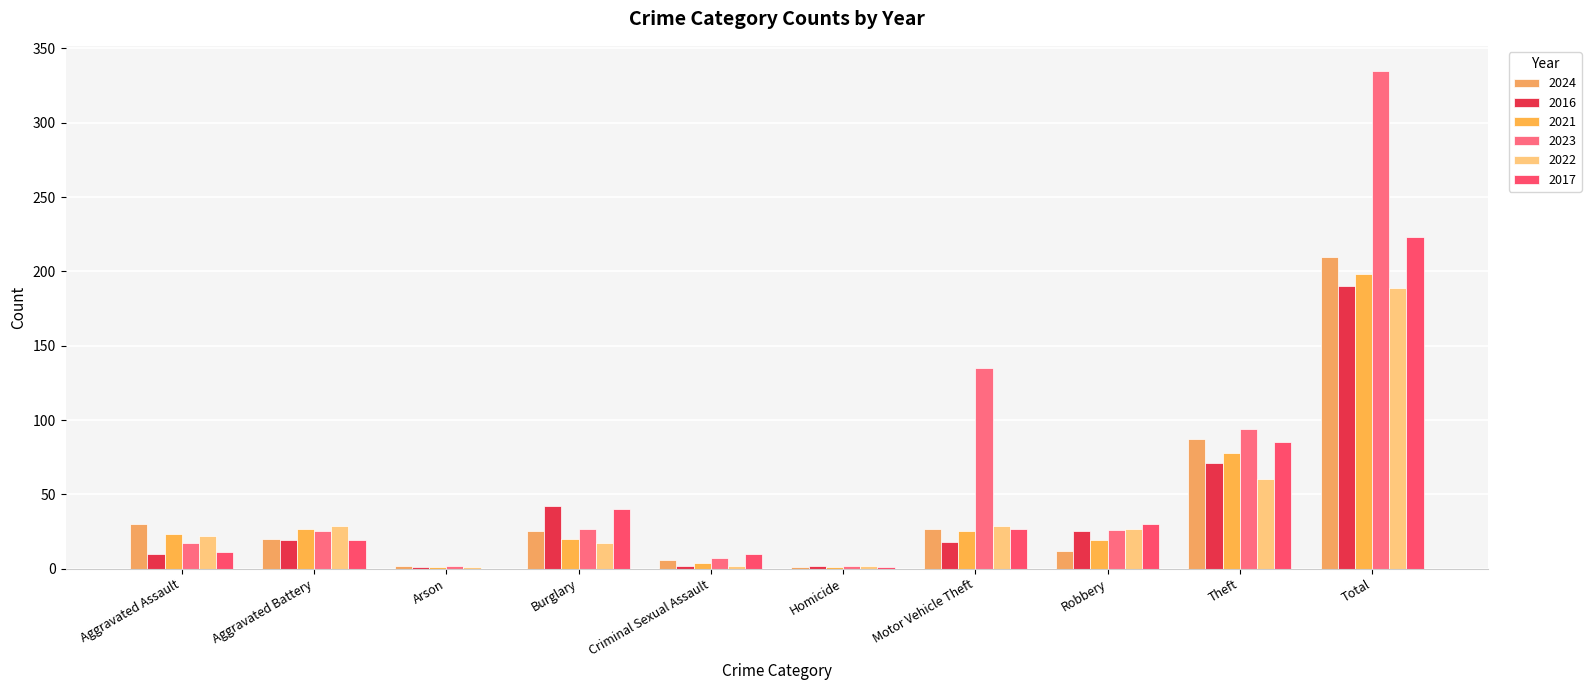

What is the total value across all series at Aggravated Battery?

139